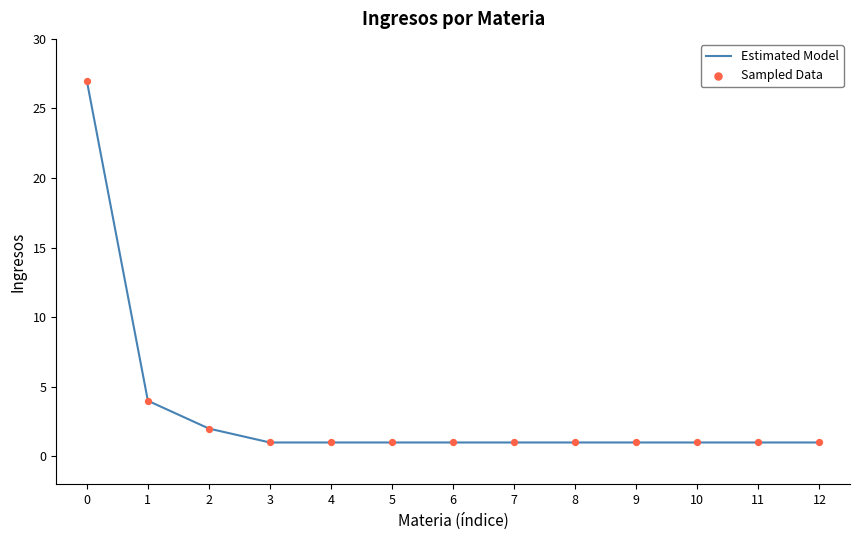

What is the change in value from 1 to 3?

-3